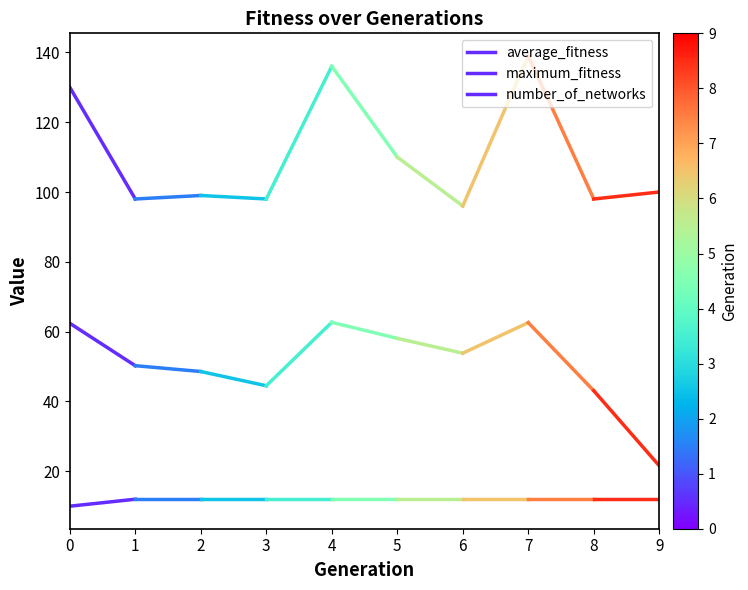

What is the value of the number_of_networks point at the 2nd from the left?

12.0